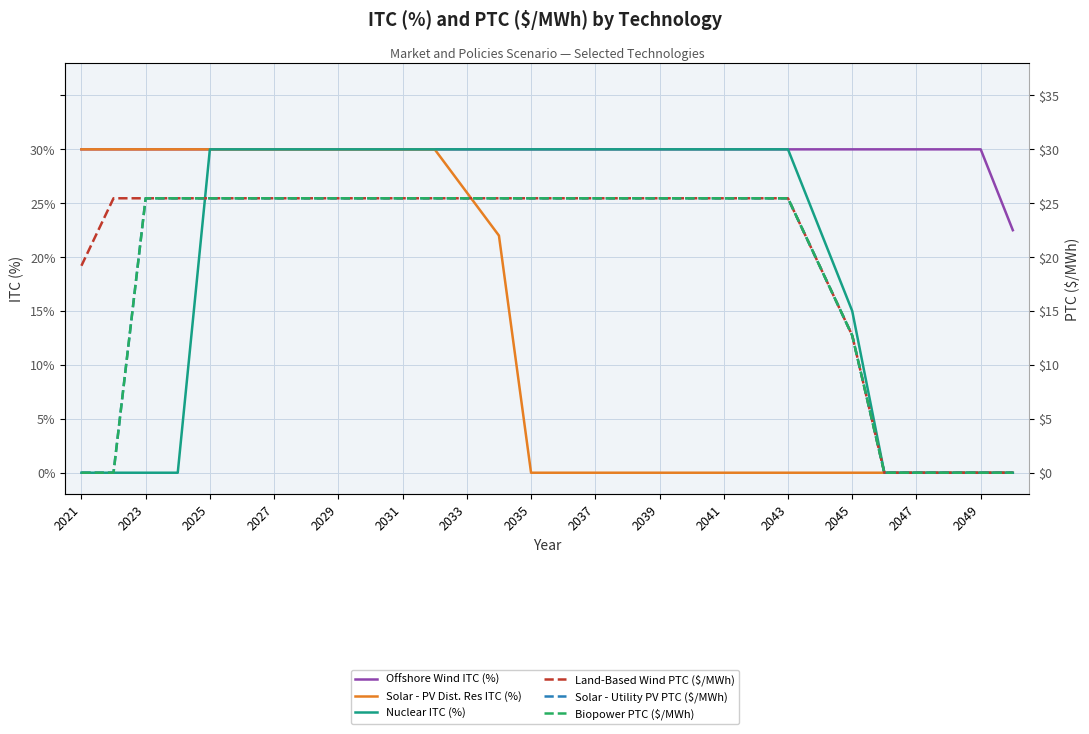

Reading right to left, list all the values displayed in this chart.

Offshore Wind ITC (%): 0.2	0.3	0.3	0.3	0.3	0.3	0.3	0.3	0.3	0.3	0.3	0.3	0.3	0.3	0.3	0.3	0.3	0.3	0.3	0.3	0.3	0.3	0.3	0.3	0.3	0.3	0.3	0.3	0.3	0.3
Solar - PV Dist. Res ITC (%): 0.0	0.0	0.0	0.0	0.0	0.0	0.0	0.0	0.0	0.0	0.0	0.0	0.0	0.0	0.0	0.0	0.2	0.3	0.3	0.3	0.3	0.3	0.3	0.3	0.3	0.3	0.3	0.3	0.3	0.3
Nuclear ITC (%): 0.0	0.0	0.0	0.0	0.0	0.2	0.2	0.3	0.3	0.3	0.3	0.3	0.3	0.3	0.3	0.3	0.3	0.3	0.3	0.3	0.3	0.3	0.3	0.3	0.3	0.3	0.0	0.0	0.0	0.0
Land-Based Wind PTC ($/MWh): 0.0	0.0	0.0	0.0	0.0	12.7	19.1	25.5	25.5	25.5	25.5	25.5	25.5	25.5	25.5	25.5	25.5	25.5	25.5	25.5	25.5	25.5	25.5	25.5	25.5	25.5	25.5	25.5	25.5	19.2
Solar - Utility PV PTC ($/MWh): 0.0	0.0	0.0	0.0	0.0	12.7	19.1	25.5	25.5	25.5	25.5	25.5	25.5	25.5	25.5	25.5	25.5	25.5	25.5	25.5	25.5	25.5	25.5	25.5	25.5	25.5	25.5	25.5	0.0	0.0
Biopower PTC ($/MWh): 0.0	0.0	0.0	0.0	0.0	12.7	19.1	25.5	25.5	25.5	25.5	25.5	25.5	25.5	25.5	25.5	25.5	25.5	25.5	25.5	25.5	25.5	25.5	25.5	25.5	25.5	25.5	25.5	0.0	0.0